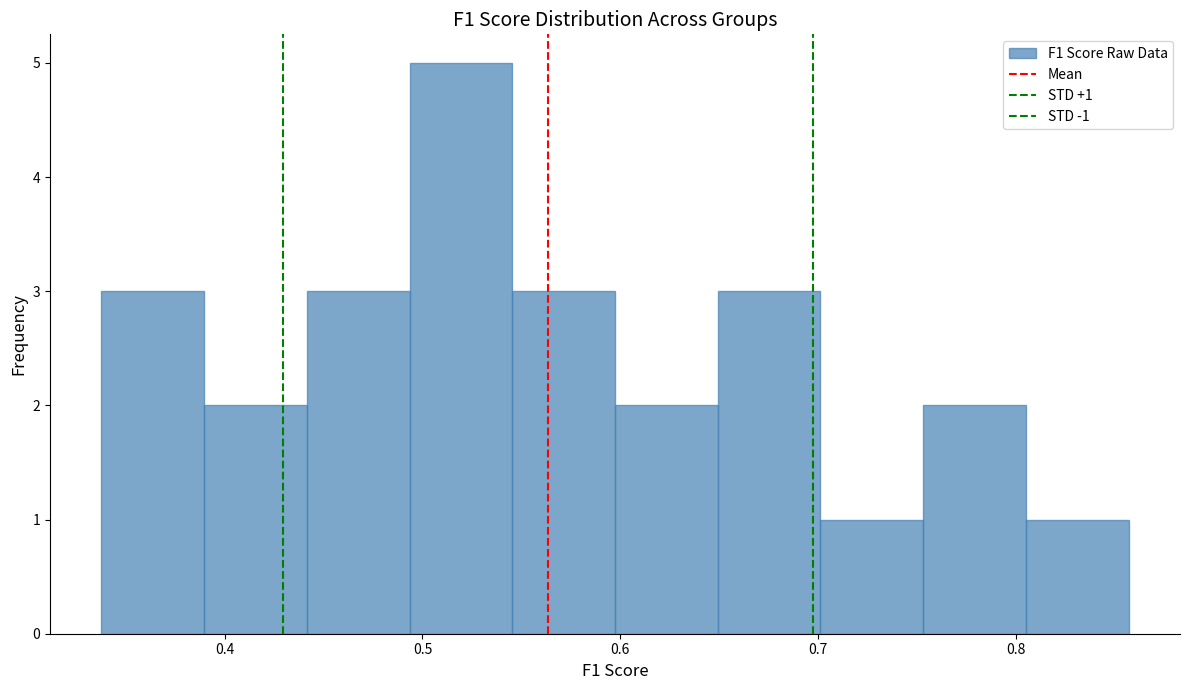

Over which range of the x-axis is the bar tallest?

0.49 to 0.55